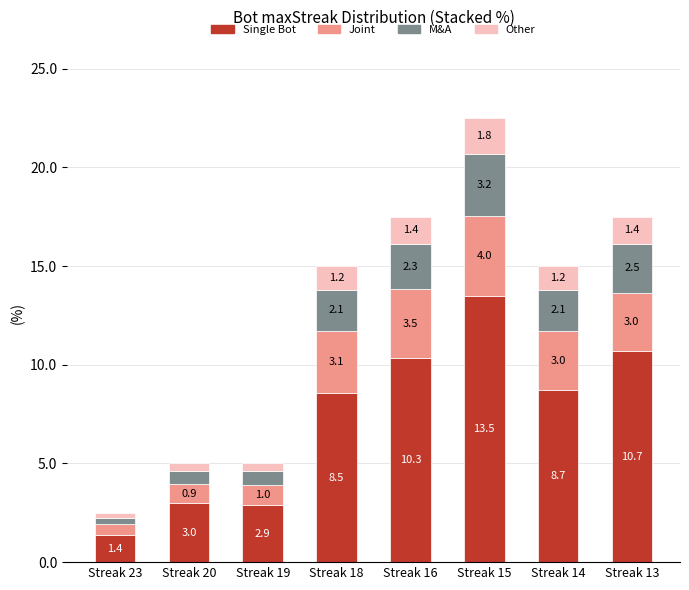

What is the lowest value of the Single Bot series?

1.4